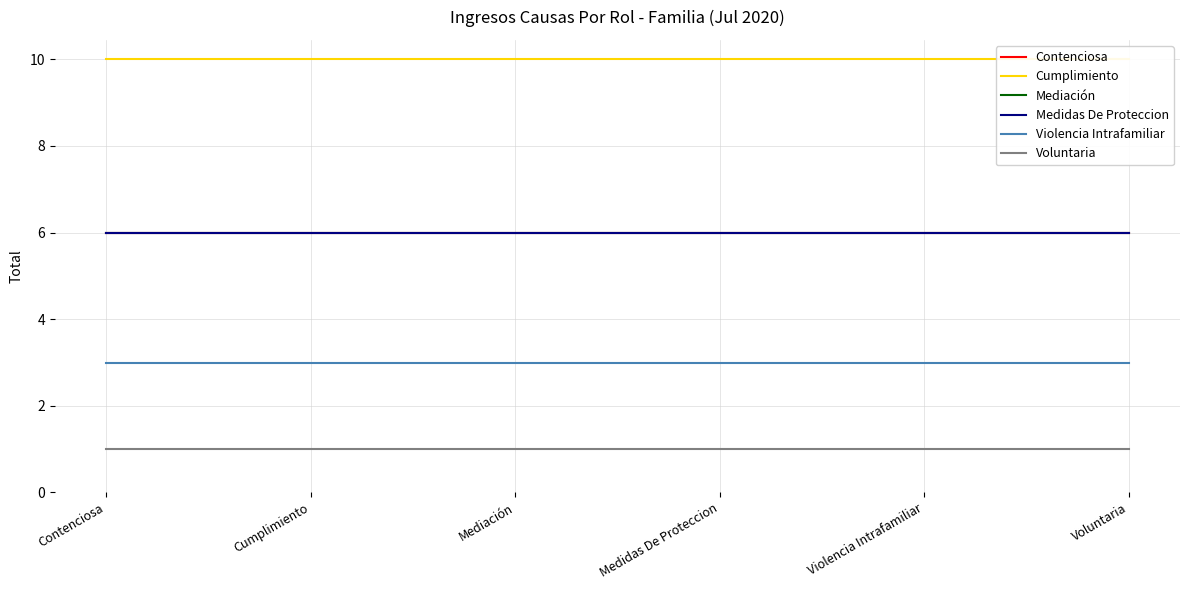

Is this an area chart (filled region under the line)?

No